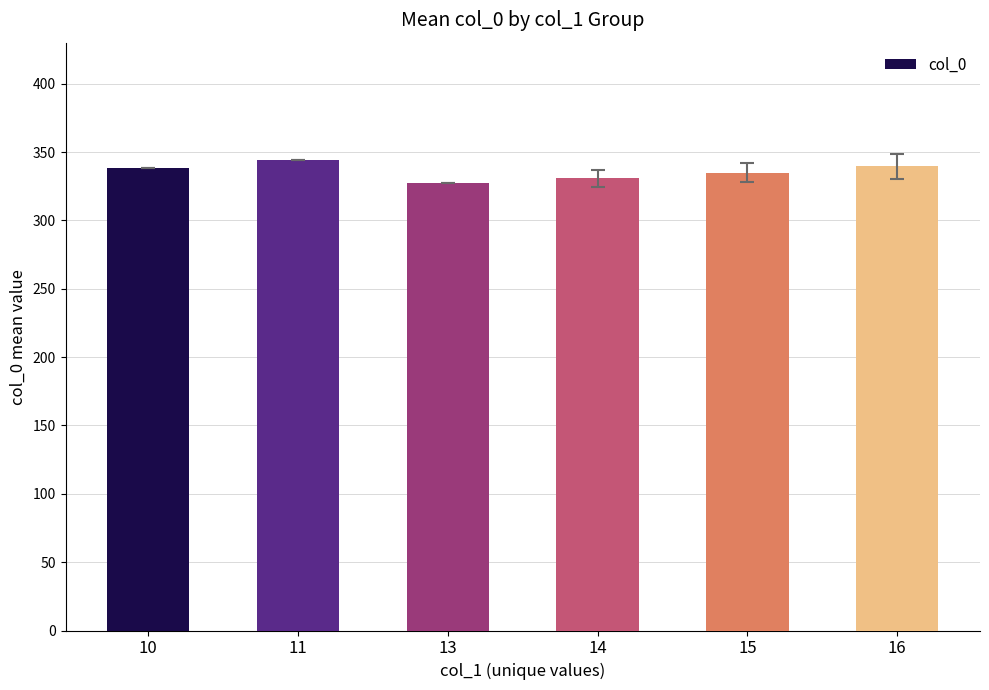

Count the number of data series in this chart.

1